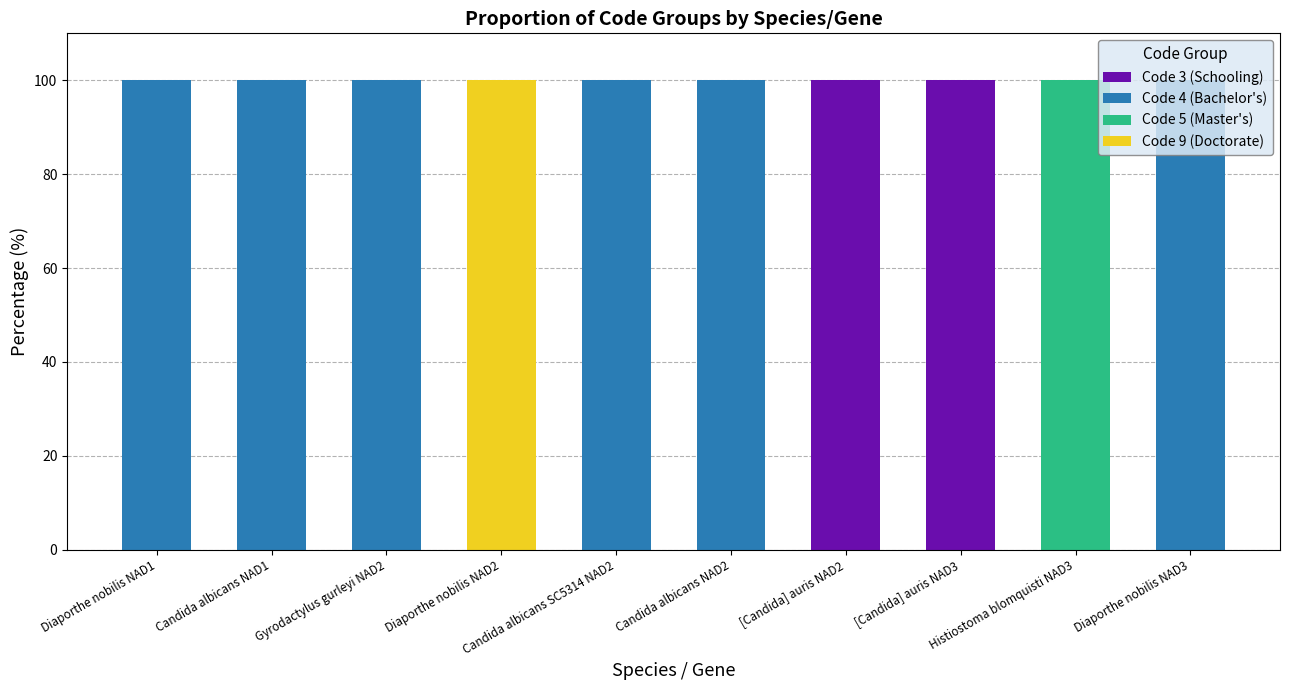

At [Candida] auris NAD3, list the series in order from largest to smallest.

Code 3 (Schooling), Code 4 (Bachelor's), Code 5 (Master's), Code 9 (Doctorate)